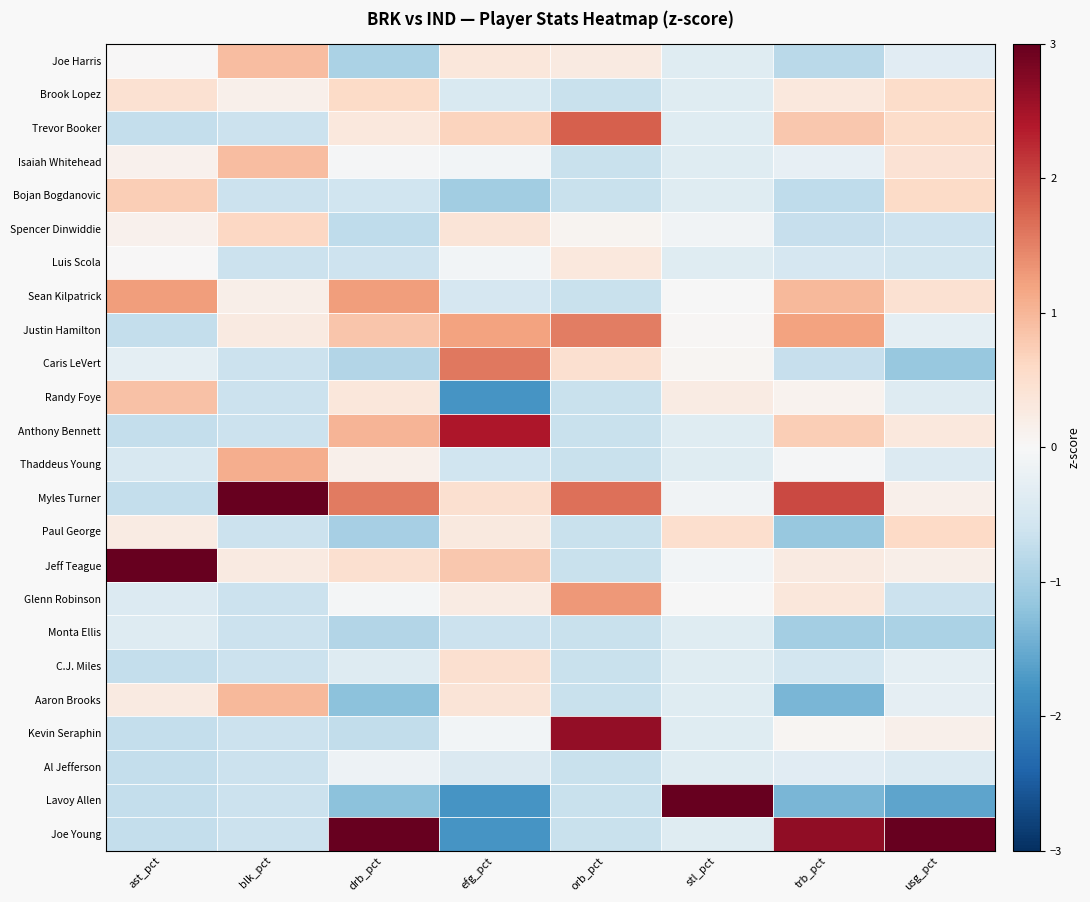

Reading left to right, what are all the values shown in this chart?

Joe Harris: ast_pct=0.0	blk_pct=0.9	drb_pct=-0.9	efg_pct=0.3	orb_pct=0.3	stl_pct=-0.4	trb_pct=-0.8	usg_pct=-0.3
Brook Lopez: ast_pct=0.5	blk_pct=0.1	drb_pct=0.6	efg_pct=-0.5	orb_pct=-0.7	stl_pct=-0.4	trb_pct=0.3	usg_pct=0.5
Trevor Booker: ast_pct=-0.7	blk_pct=-0.6	drb_pct=0.3	efg_pct=0.7	orb_pct=1.8	stl_pct=-0.4	trb_pct=0.8	usg_pct=0.5
Isaiah Whitehead: ast_pct=0.1	blk_pct=0.9	drb_pct=-0.0	efg_pct=-0.1	orb_pct=-0.7	stl_pct=-0.4	trb_pct=-0.2	usg_pct=0.4
Bojan Bogdanovic: ast_pct=0.7	blk_pct=-0.6	drb_pct=-0.6	efg_pct=-1.1	orb_pct=-0.7	stl_pct=-0.4	trb_pct=-0.8	usg_pct=0.6
Spencer Dinwiddie: ast_pct=0.1	blk_pct=0.6	drb_pct=-0.8	efg_pct=0.4	orb_pct=0.1	stl_pct=-0.1	trb_pct=-0.7	usg_pct=-0.6
Luis Scola: ast_pct=0.0	blk_pct=-0.6	drb_pct=-0.6	efg_pct=-0.1	orb_pct=0.3	stl_pct=-0.4	trb_pct=-0.5	usg_pct=-0.5
Sean Kilpatrick: ast_pct=1.2	blk_pct=0.2	drb_pct=1.3	efg_pct=-0.5	orb_pct=-0.7	stl_pct=-0.0	trb_pct=1.0	usg_pct=0.5
Justin Hamilton: ast_pct=-0.7	blk_pct=0.3	drb_pct=0.8	efg_pct=1.2	orb_pct=1.5	stl_pct=0.0	trb_pct=1.2	usg_pct=-0.3
Caris LeVert: ast_pct=-0.3	blk_pct=-0.6	drb_pct=-0.9	efg_pct=1.6	orb_pct=0.5	stl_pct=0.1	trb_pct=-0.7	usg_pct=-1.1
Randy Foye: ast_pct=0.9	blk_pct=-0.6	drb_pct=0.3	efg_pct=-1.8	orb_pct=-0.7	stl_pct=0.2	trb_pct=0.1	usg_pct=-0.4
Anthony Bennett: ast_pct=-0.7	blk_pct=-0.6	drb_pct=1.0	efg_pct=2.4	orb_pct=-0.7	stl_pct=-0.4	trb_pct=0.7	usg_pct=0.3
Thaddeus Young: ast_pct=-0.5	blk_pct=1.1	drb_pct=0.2	efg_pct=-0.6	orb_pct=-0.7	stl_pct=-0.4	trb_pct=-0.0	usg_pct=-0.4
Myles Turner: ast_pct=-0.7	blk_pct=3.7	drb_pct=1.6	efg_pct=0.5	orb_pct=1.6	stl_pct=-0.1	trb_pct=2.0	usg_pct=0.2
Paul George: ast_pct=0.2	blk_pct=-0.6	drb_pct=-1.0	efg_pct=0.3	orb_pct=-0.7	stl_pct=0.5	trb_pct=-1.1	usg_pct=0.6
Jeff Teague: ast_pct=3.9	blk_pct=0.3	drb_pct=0.5	efg_pct=0.8	orb_pct=-0.7	stl_pct=-0.1	trb_pct=0.3	usg_pct=0.2
Glenn Robinson: ast_pct=-0.4	blk_pct=-0.6	drb_pct=-0.1	efg_pct=0.2	orb_pct=1.3	stl_pct=-0.0	trb_pct=0.3	usg_pct=-0.6
Monta Ellis: ast_pct=-0.4	blk_pct=-0.6	drb_pct=-0.9	efg_pct=-0.7	orb_pct=-0.7	stl_pct=-0.4	trb_pct=-1.0	usg_pct=-1.0
C.J. Miles: ast_pct=-0.7	blk_pct=-0.6	drb_pct=-0.4	efg_pct=0.5	orb_pct=-0.7	stl_pct=-0.4	trb_pct=-0.6	usg_pct=-0.3
Aaron Brooks: ast_pct=0.3	blk_pct=1.0	drb_pct=-1.2	efg_pct=0.4	orb_pct=-0.7	stl_pct=-0.4	trb_pct=-1.4	usg_pct=-0.3
Kevin Seraphin: ast_pct=-0.7	blk_pct=-0.6	drb_pct=-0.7	efg_pct=-0.1	orb_pct=2.6	stl_pct=-0.4	trb_pct=0.1	usg_pct=0.2
Al Jefferson: ast_pct=-0.7	blk_pct=-0.6	drb_pct=-0.2	efg_pct=-0.4	orb_pct=-0.7	stl_pct=-0.4	trb_pct=-0.3	usg_pct=-0.4
Lavoy Allen: ast_pct=-0.7	blk_pct=-0.6	drb_pct=-1.2	efg_pct=-1.8	orb_pct=-0.7	stl_pct=4.7	trb_pct=-1.4	usg_pct=-1.6
Joe Young: ast_pct=-0.7	blk_pct=-0.6	drb_pct=3.0	efg_pct=-1.8	orb_pct=-0.7	stl_pct=-0.4	trb_pct=2.7	usg_pct=3.9